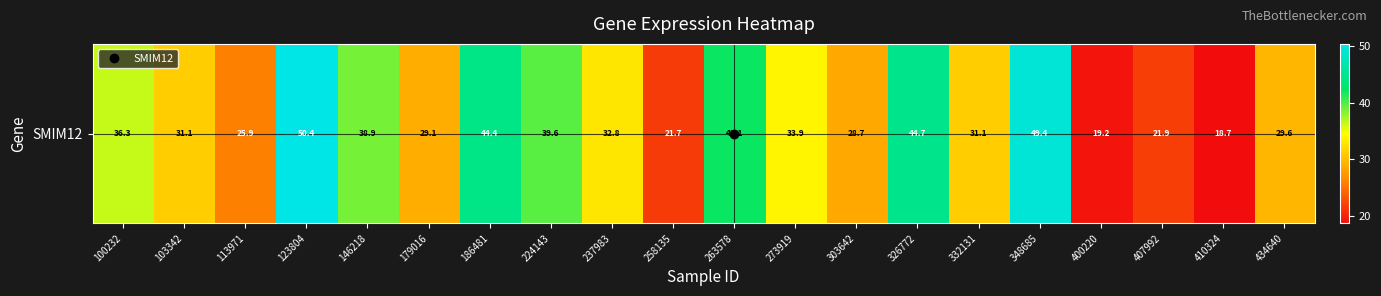

What is the average value?

33.5